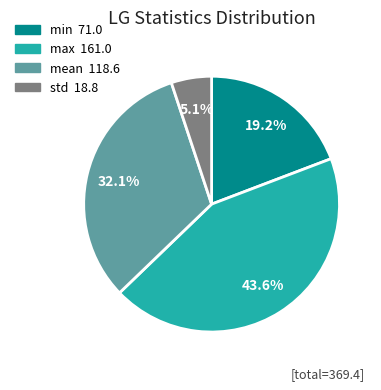

True or false: min accounts for 25% of the total.

False